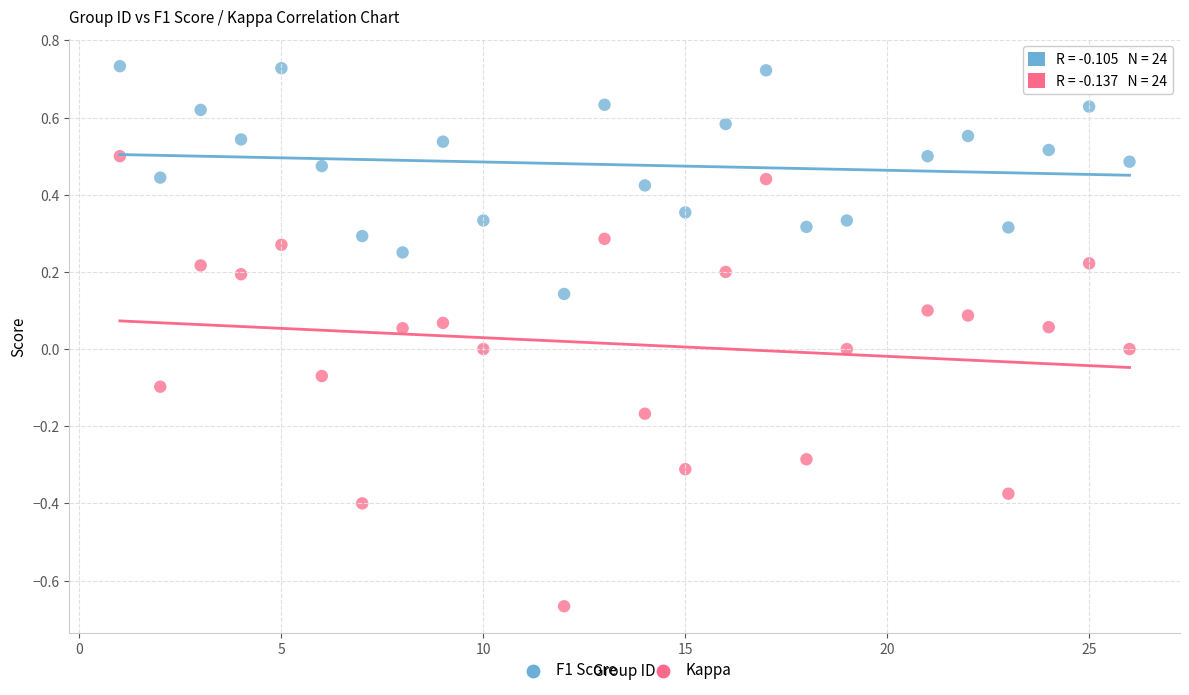

Which series has the widest spread of Y values?

Kappa